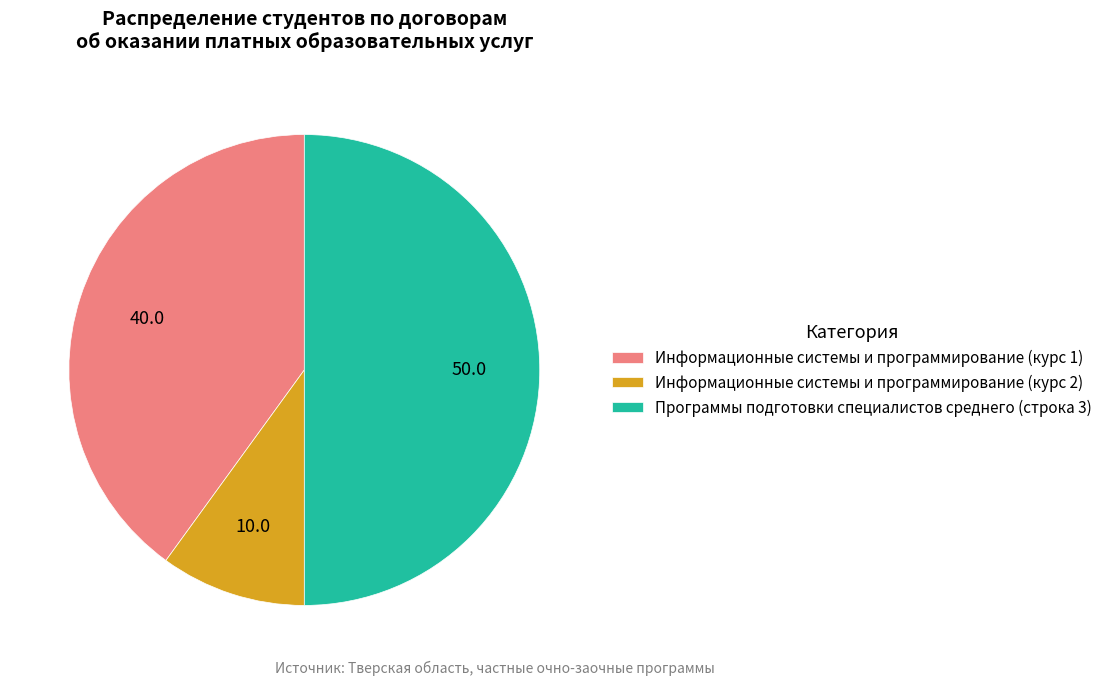

Approximately how many times larger is the value at Информационные системы и программирование (курс 2) compared to Информационные системы и программирование (курс 1)?

0.3